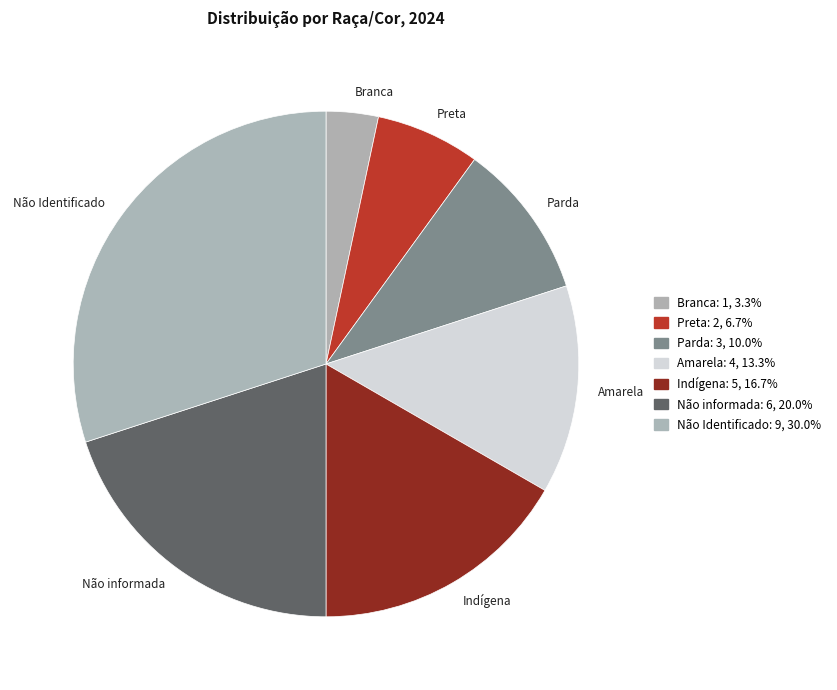

Do Parda and Não informada together represent more than half of the pie?

No